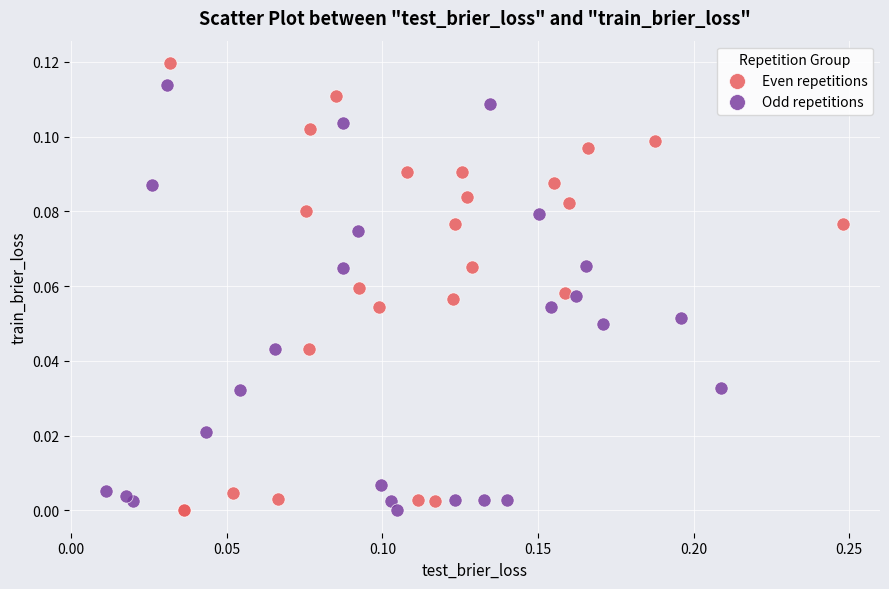

Which series contains the highest Y value?

Even repetitions